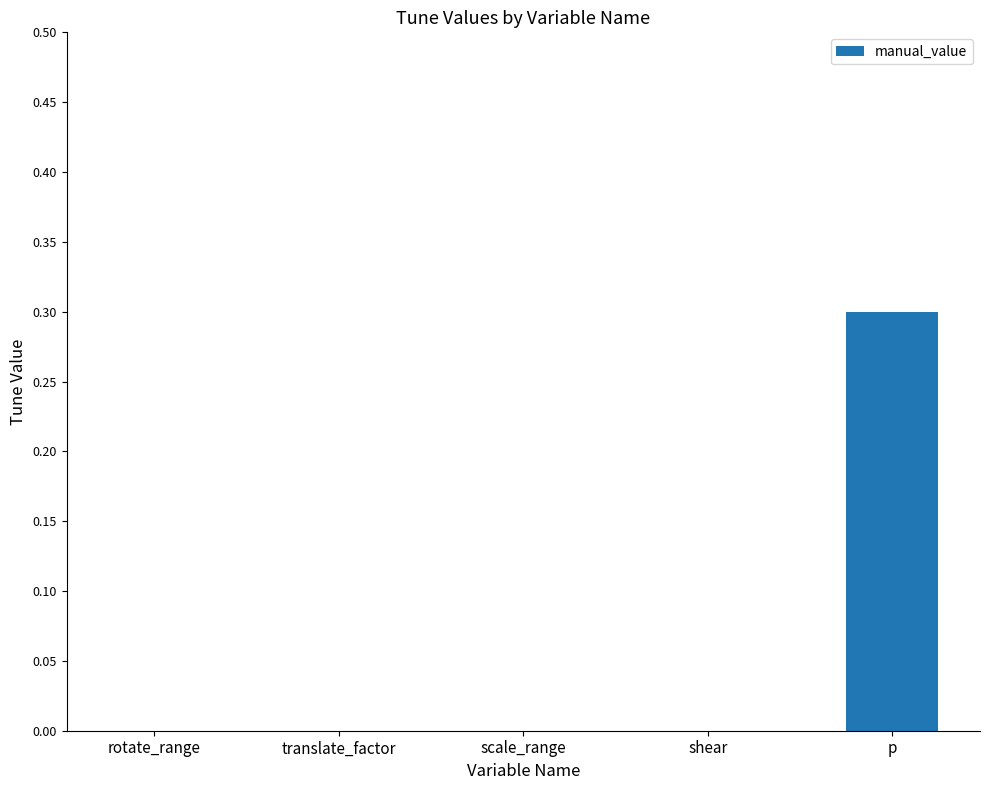

What is the greatest value displayed?

0.3